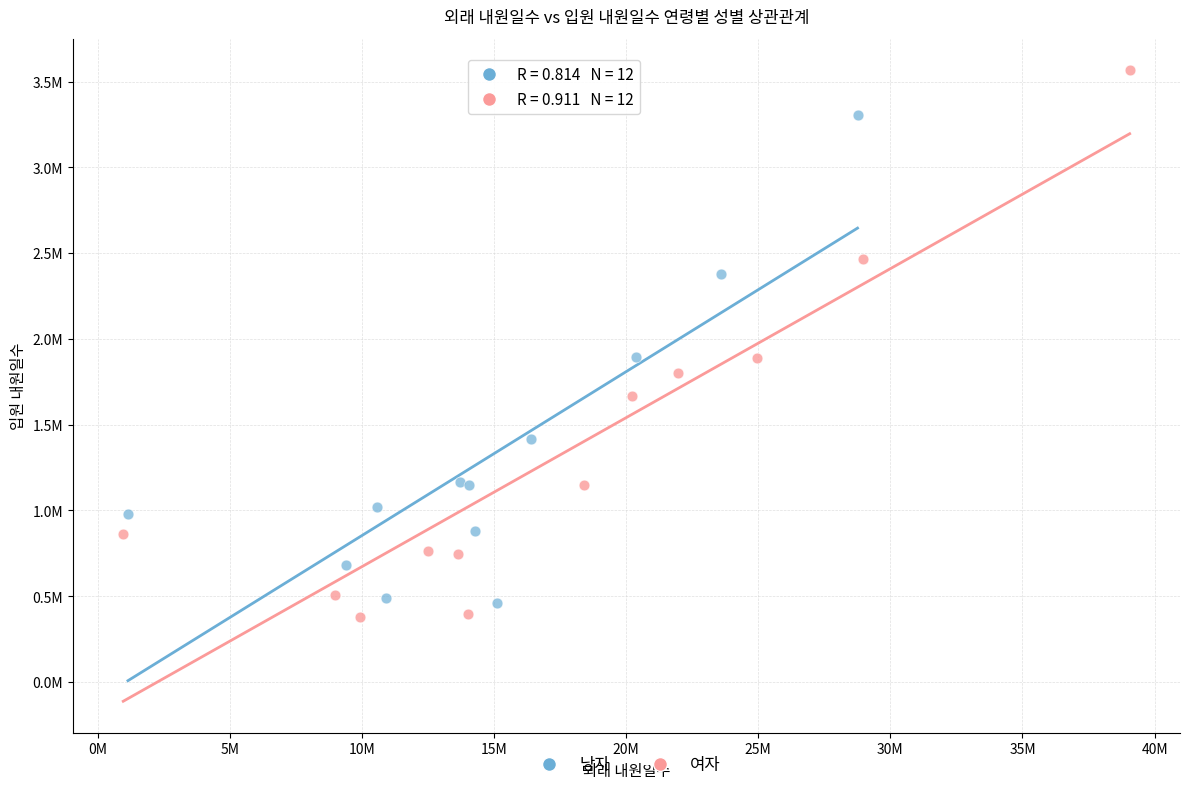

Which series reaches the maximum Y coordinate?

여자